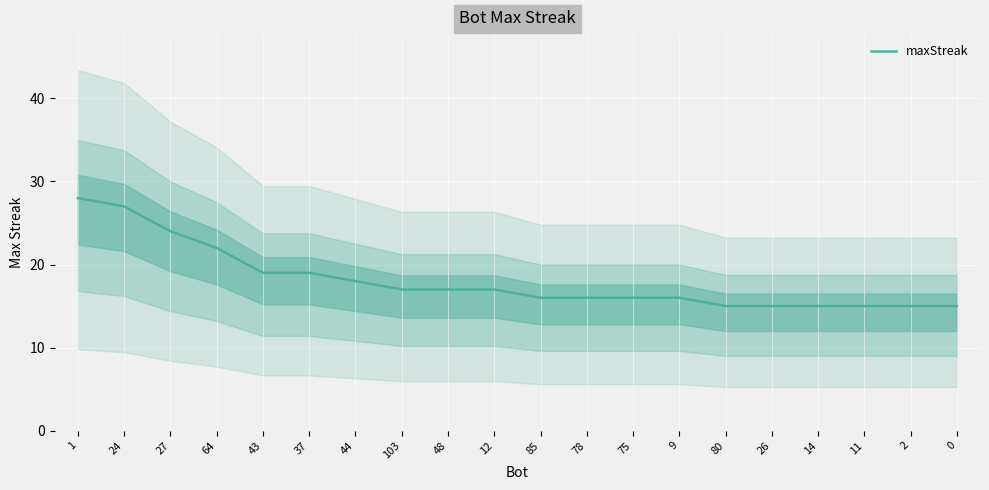

Is it true that maxStreak equals 28 at 1?

True